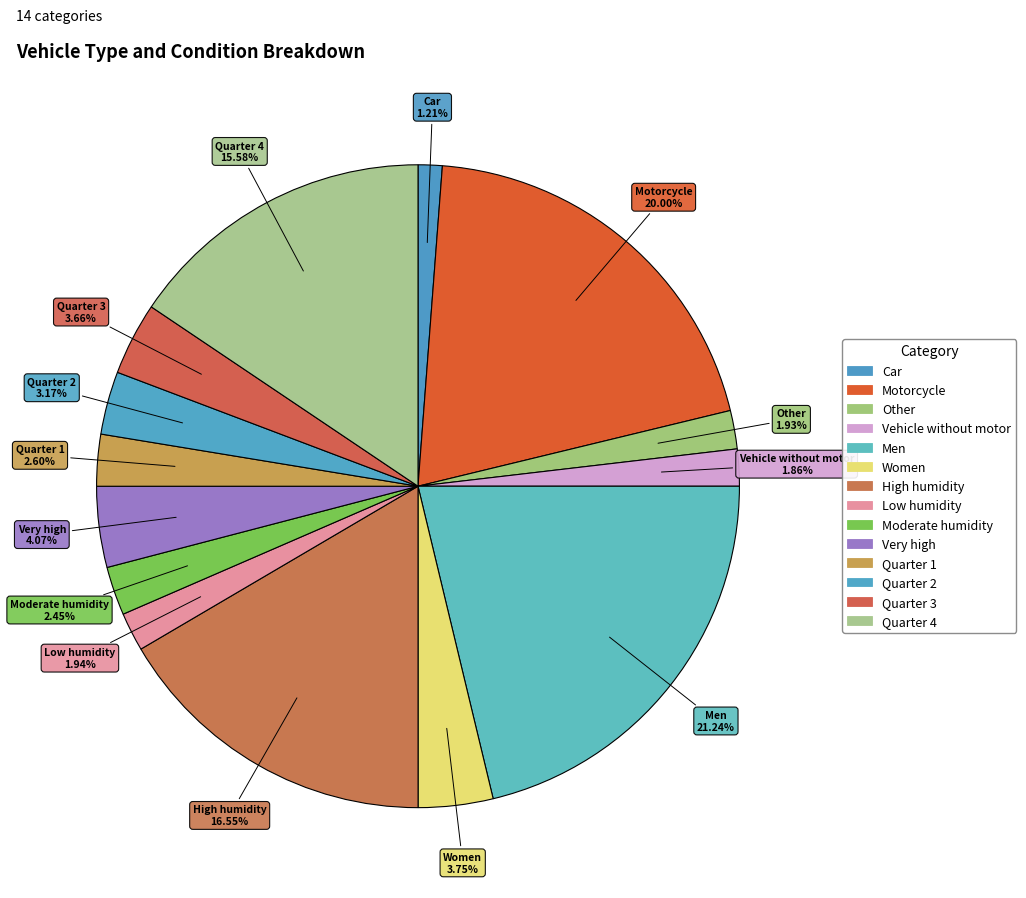

How many slices are in this pie chart?

14